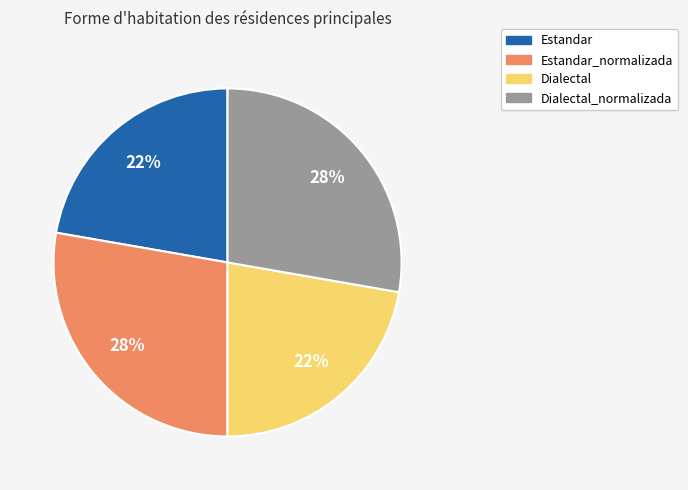

Is there a majority slice in this chart?

No